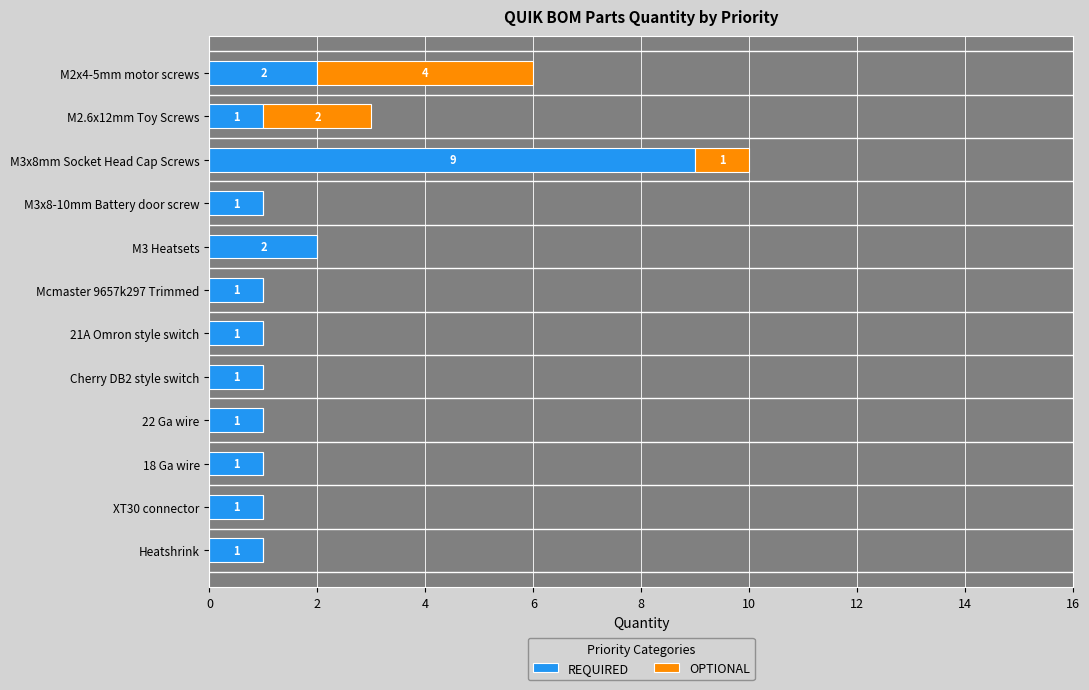

Is it true that REQUIRED equals 1 at Cherry DB2 style switch?

True